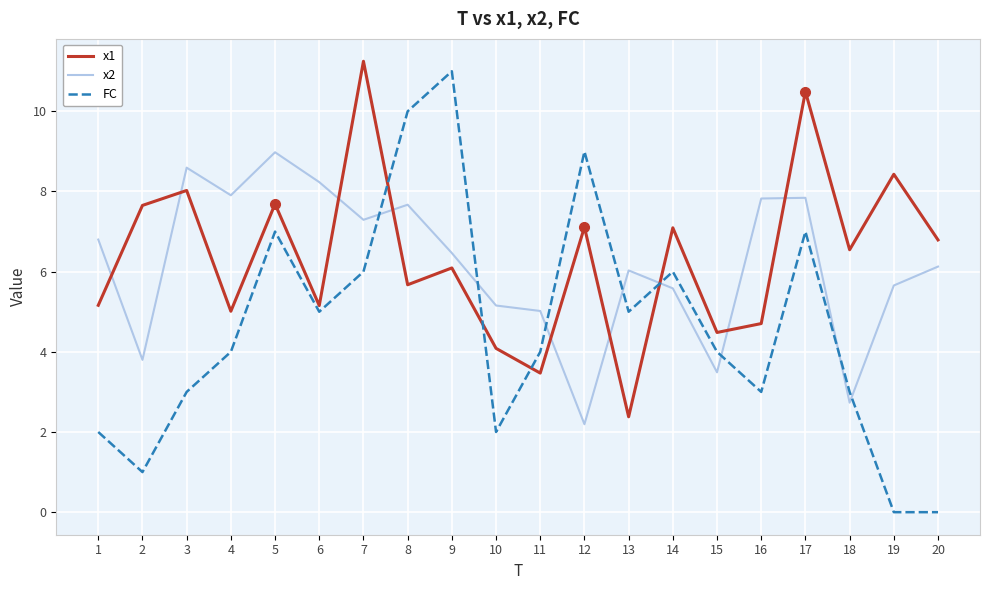

What is the maximum value for FC?

11.0